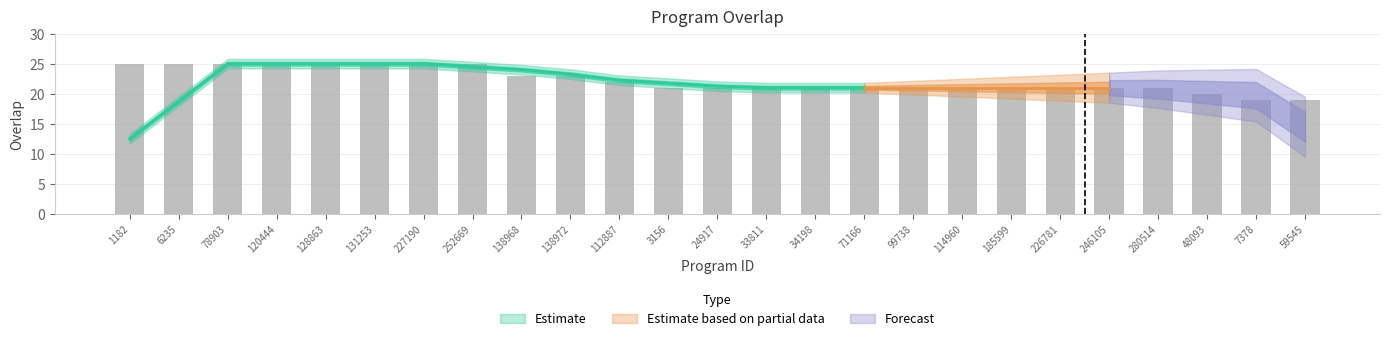

The chart shows a value of 5 at 138972. True or false?

False